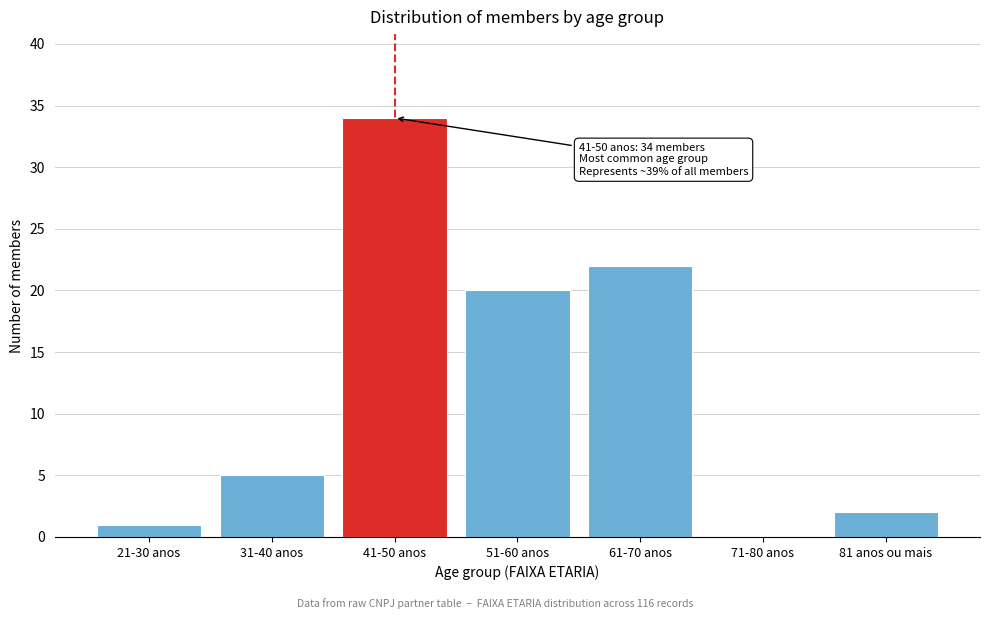

Reading right to left, list all the values displayed in this chart.

81 anos ou mais=2	71-80 anos=0	61-70 anos=22	51-60 anos=20	41-50 anos=34	31-40 anos=5	21-30 anos=1